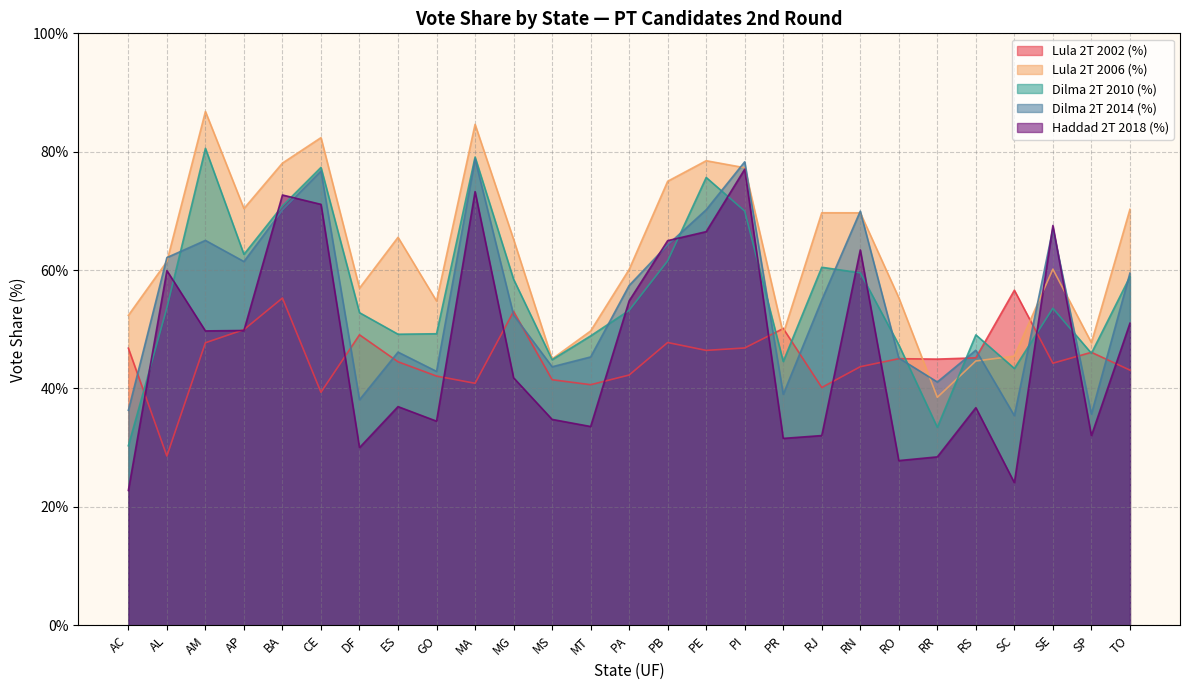

What is the spread (max minus min) of values at MA?

43.7